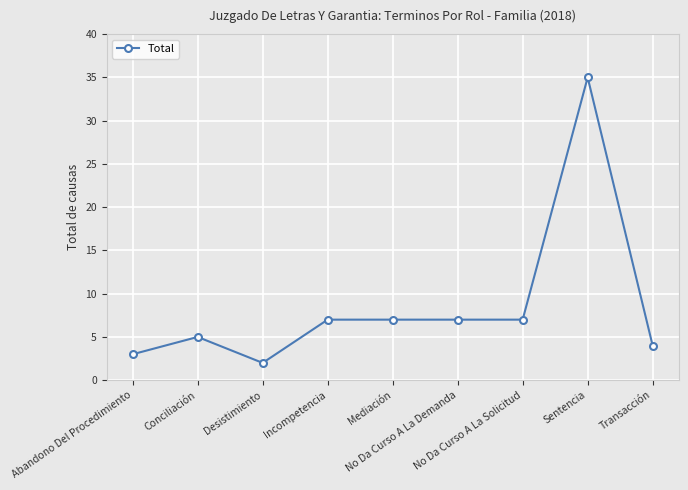

What is the change in value from No Da Curso A La Demanda to Transacción?

-3